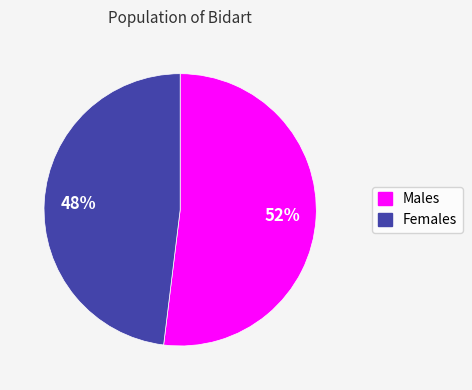

To the nearest percent, what is the difference between the largest and smallest slice percentages?

4%